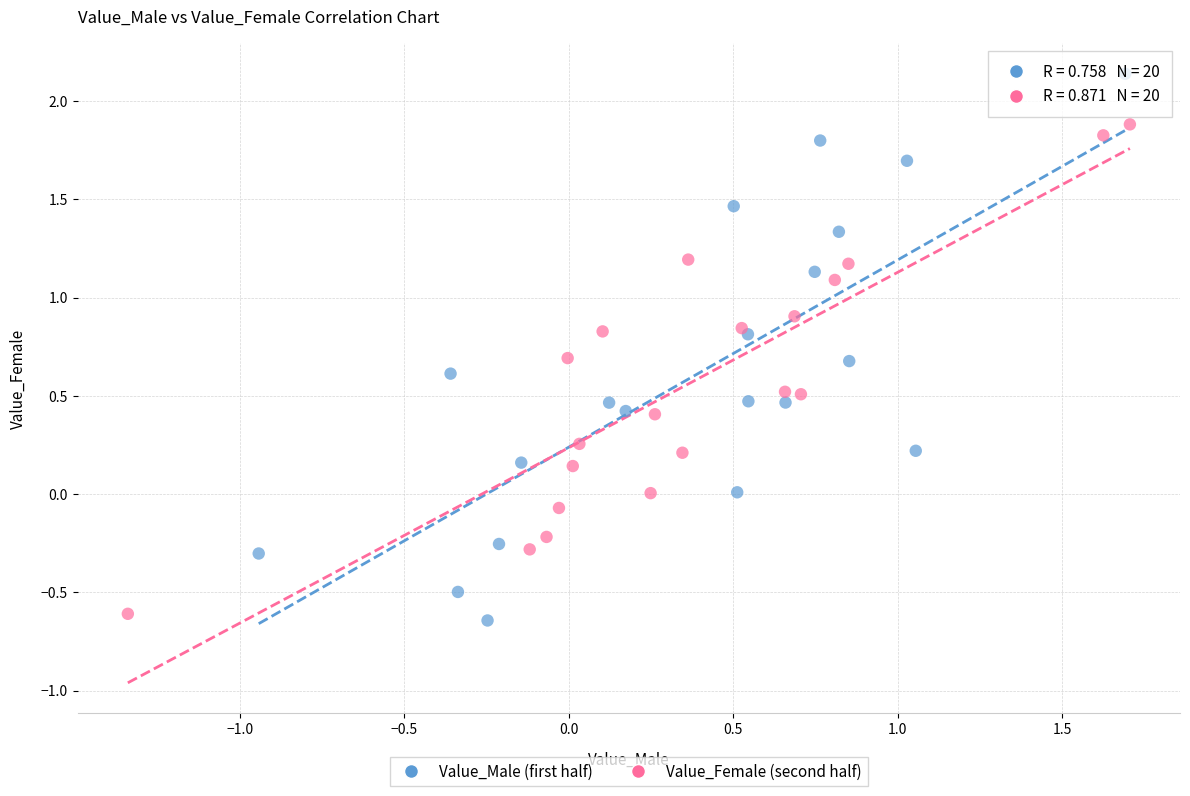

What are all the series names shown in the legend?

Value_Male (first half), Value_Female (second half)